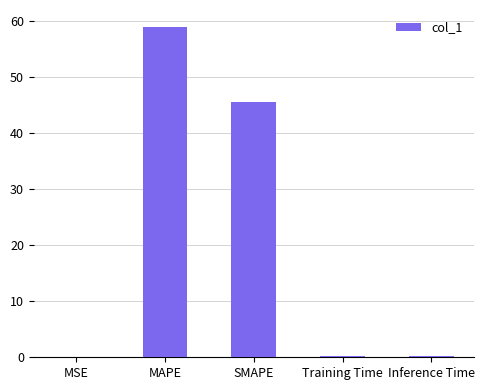

What value does the data have at MAPE?

58.9